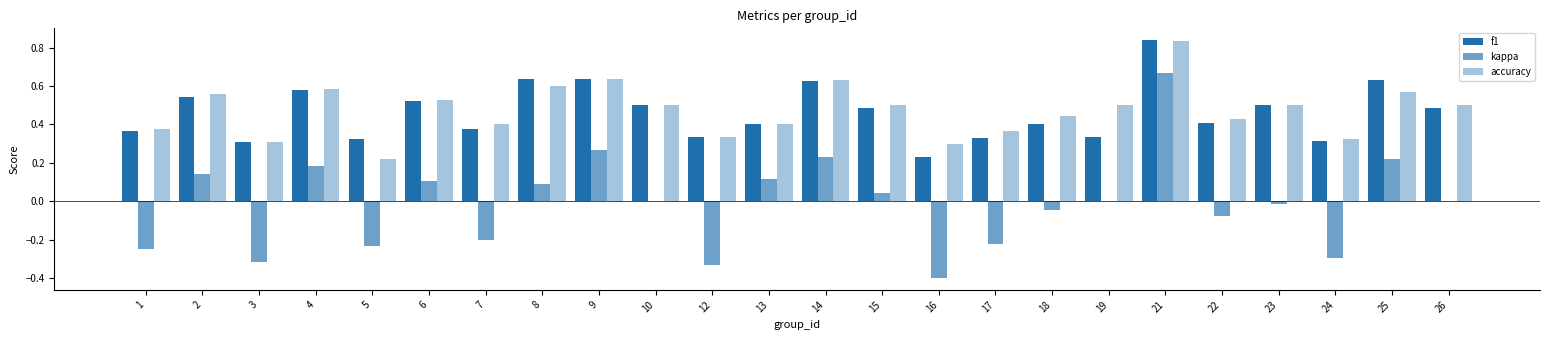

Are the bars horizontal?

No